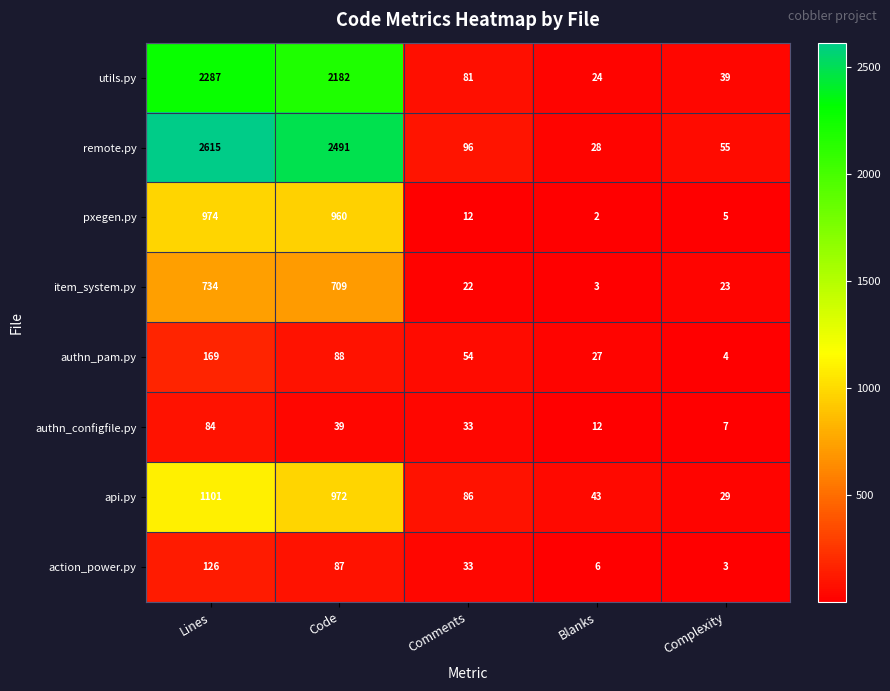

How many data points does each series have?

5